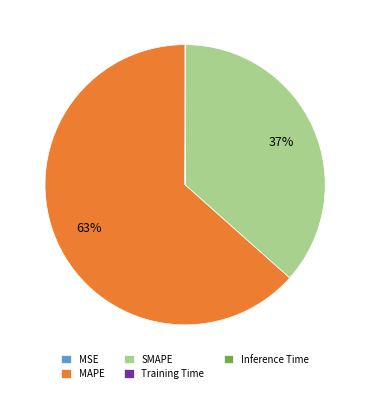

What is the largest slice in the pie chart?

MAPE